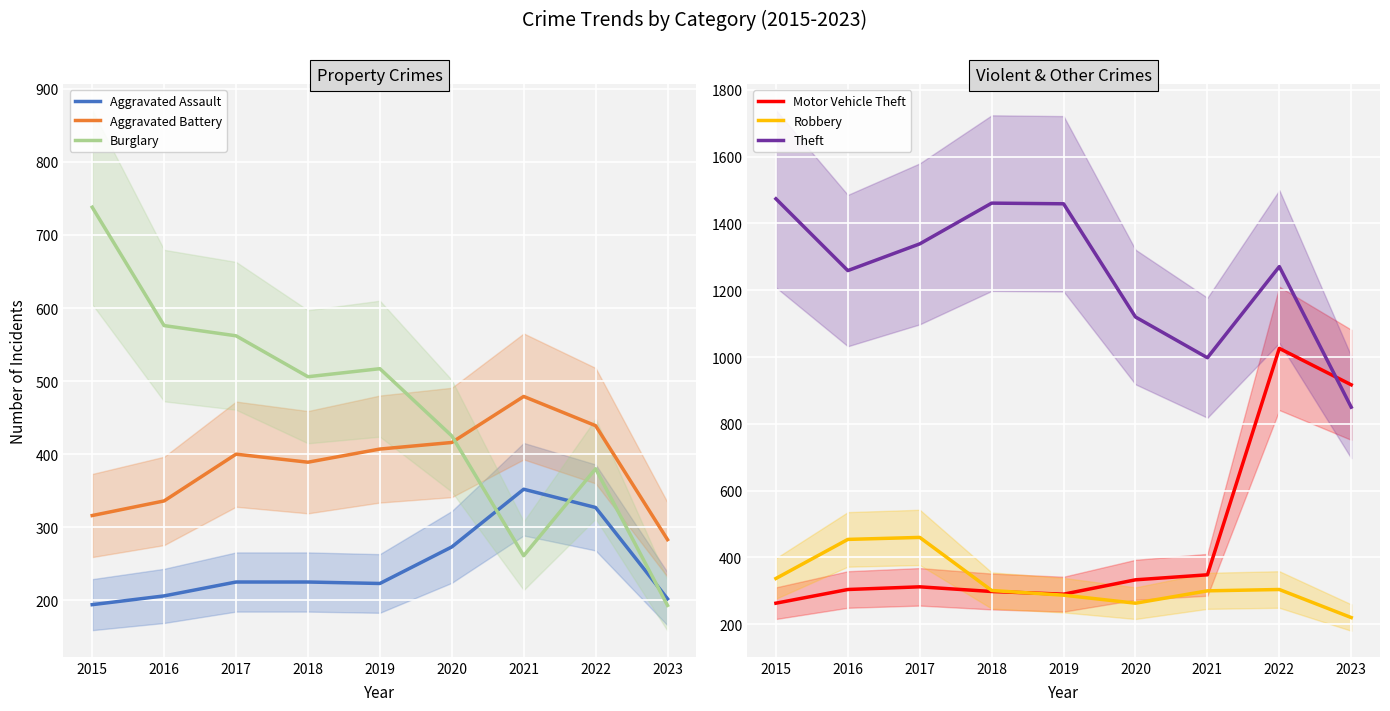

Which category has the highest value across all series?

2015